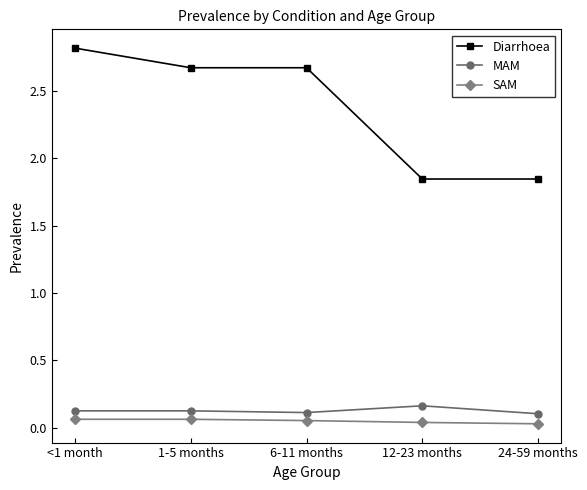

Is this an area chart (filled region under the line)?

No